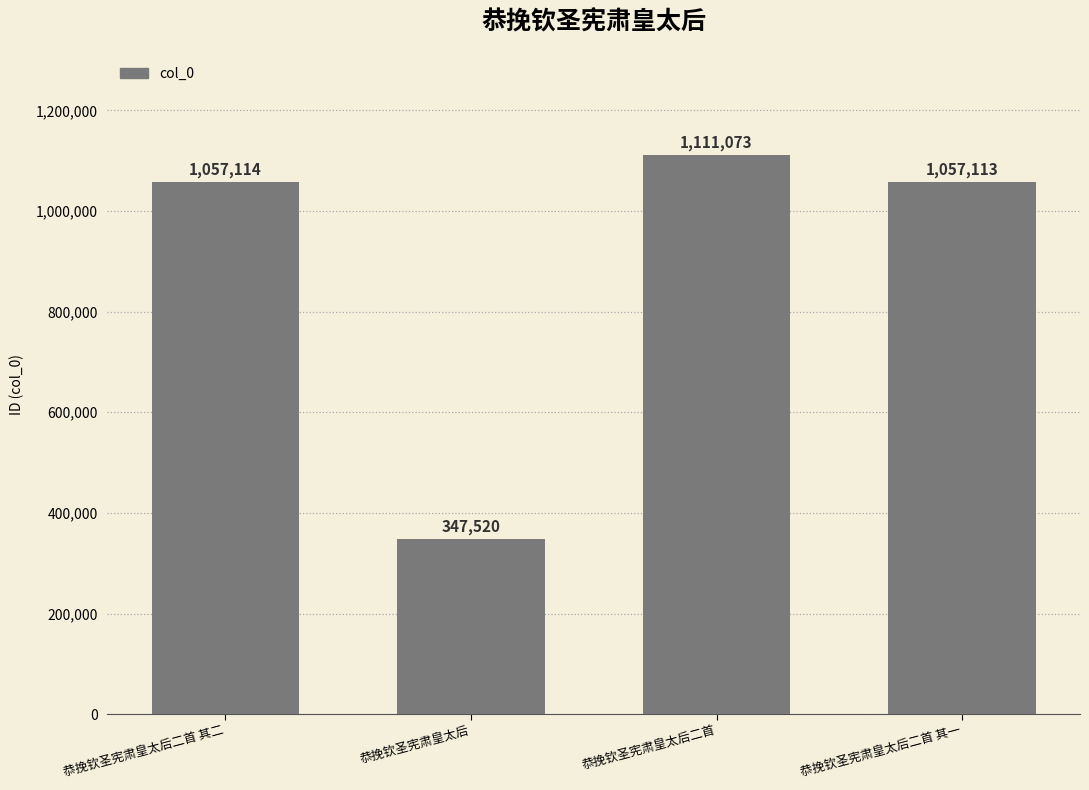

What is the difference between the maximum and second lowest values?

53960